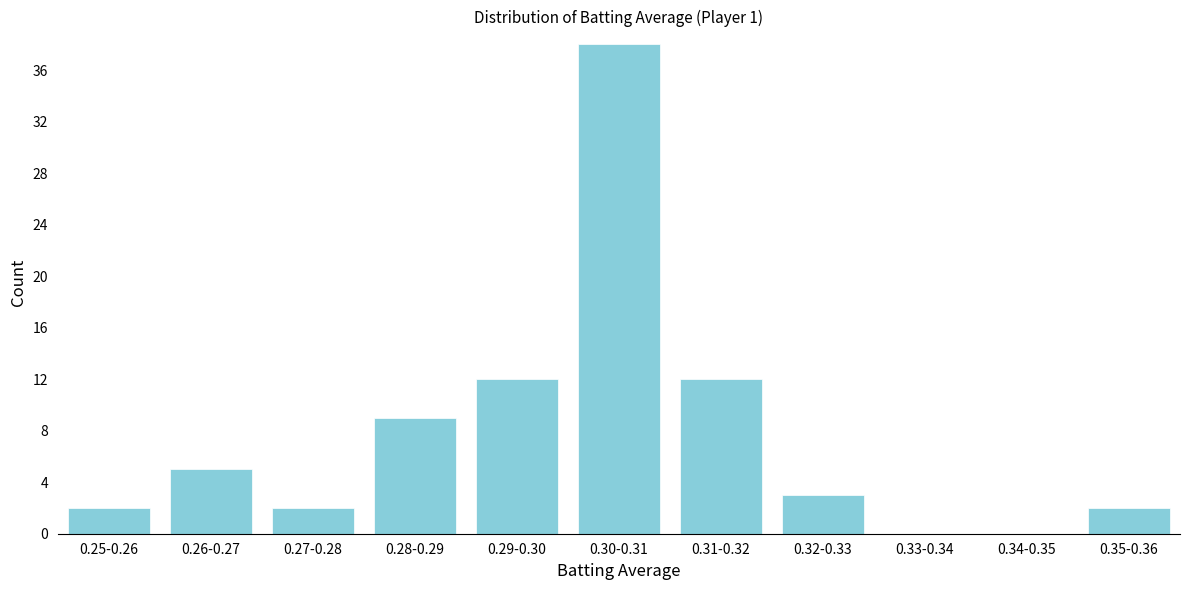

Reading right to left, list all the values displayed in this chart.

0.35-0.36=2	0.34-0.35=0	0.33-0.34=0	0.32-0.33=3	0.31-0.32=12	0.30-0.31=38	0.29-0.30=12	0.28-0.29=9	0.27-0.28=2	0.26-0.27=5	0.25-0.26=2